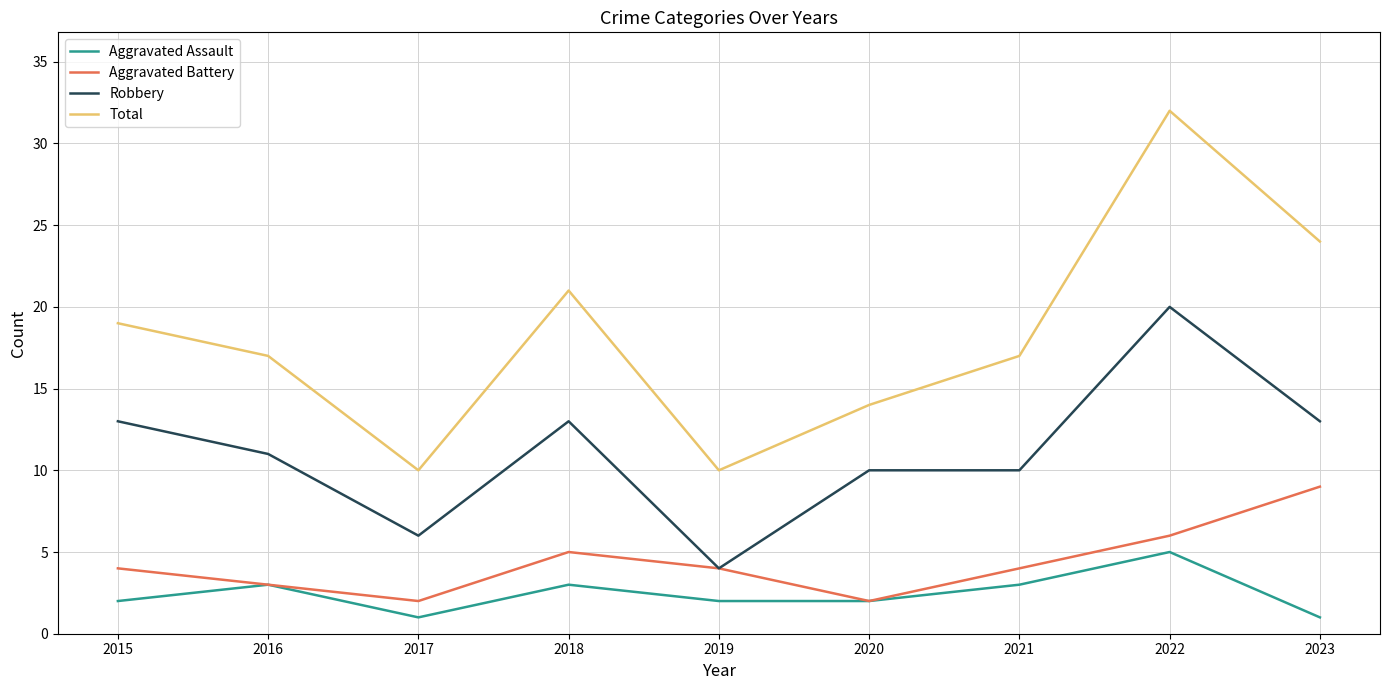

Which series changed the most between 2020 and 2023?

Total